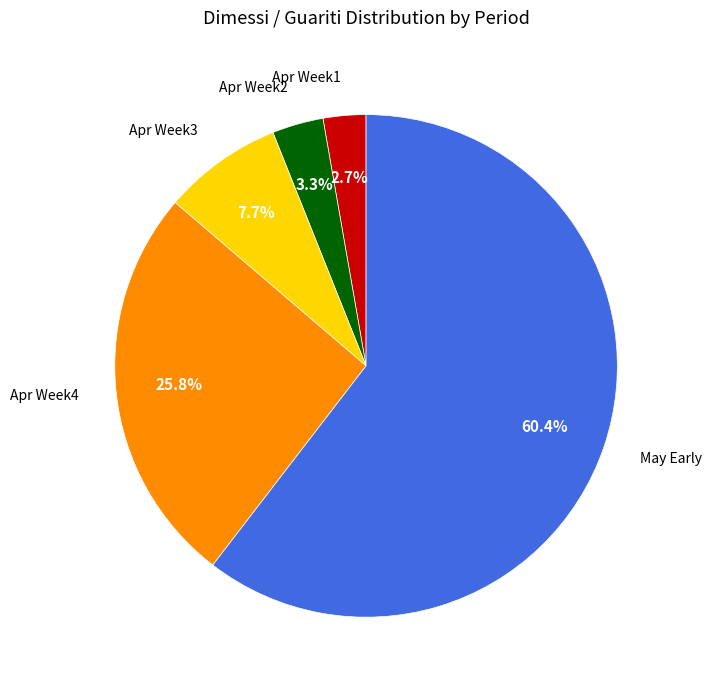

Rank the categories by value from lowest to highest.

Apr Week1, Apr Week2, Apr Week3, Apr Week4, May Early